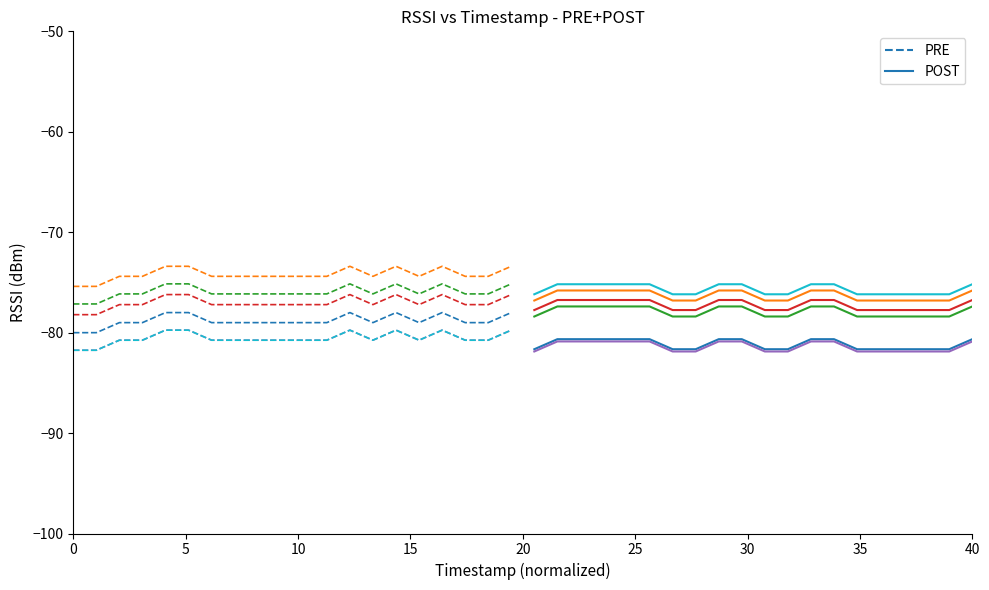

The POST series shows -26.9 at 17. True or false?

False